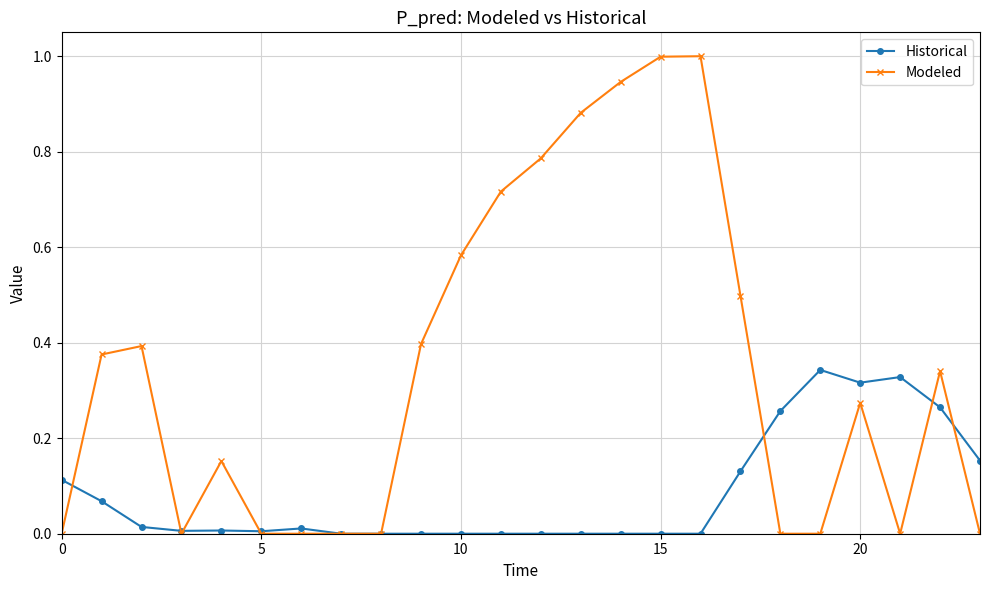

How many lines are shown in the chart?

2